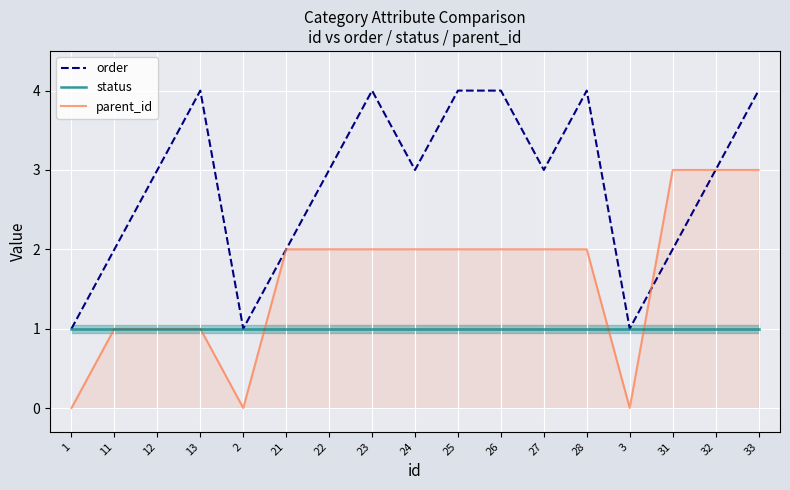

What are all the series names shown in the legend?

order, status, parent_id